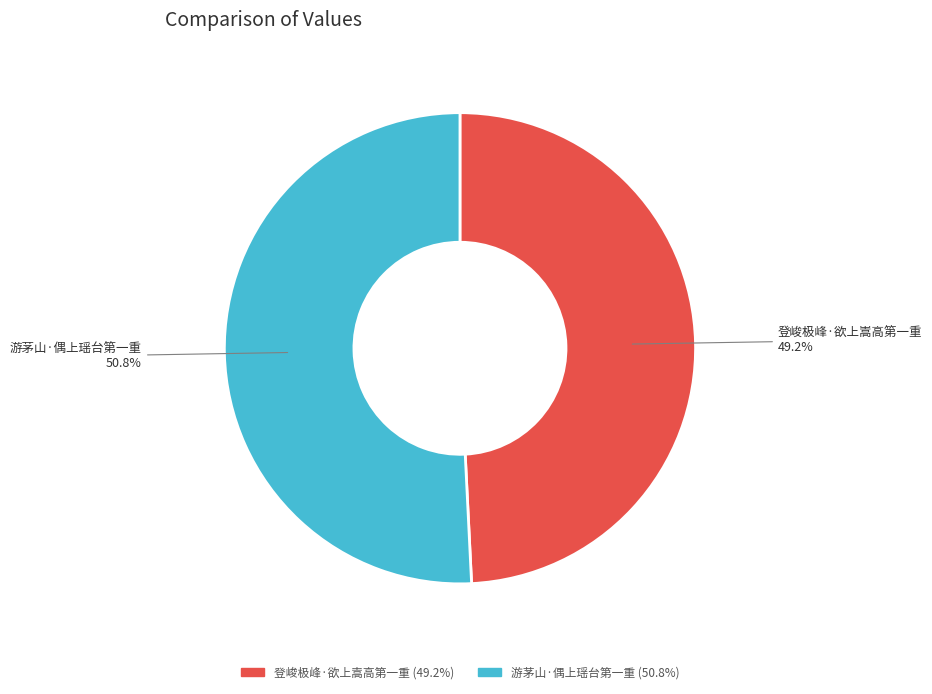

To the nearest percent, what percentage of the pie is 登峻极峰·欲上嵩高第一重?

49%